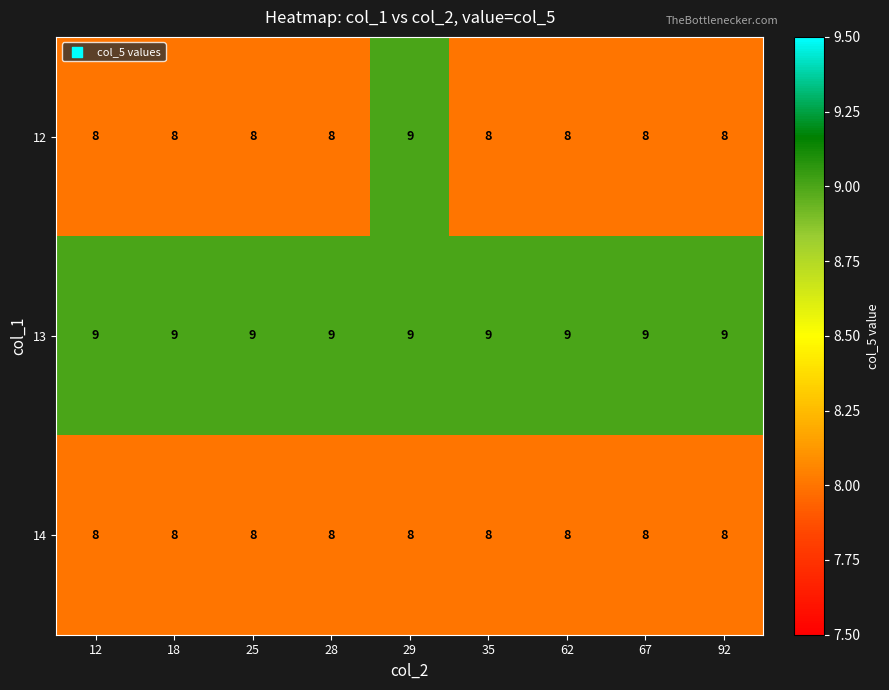

How many series are shown in this chart?

3